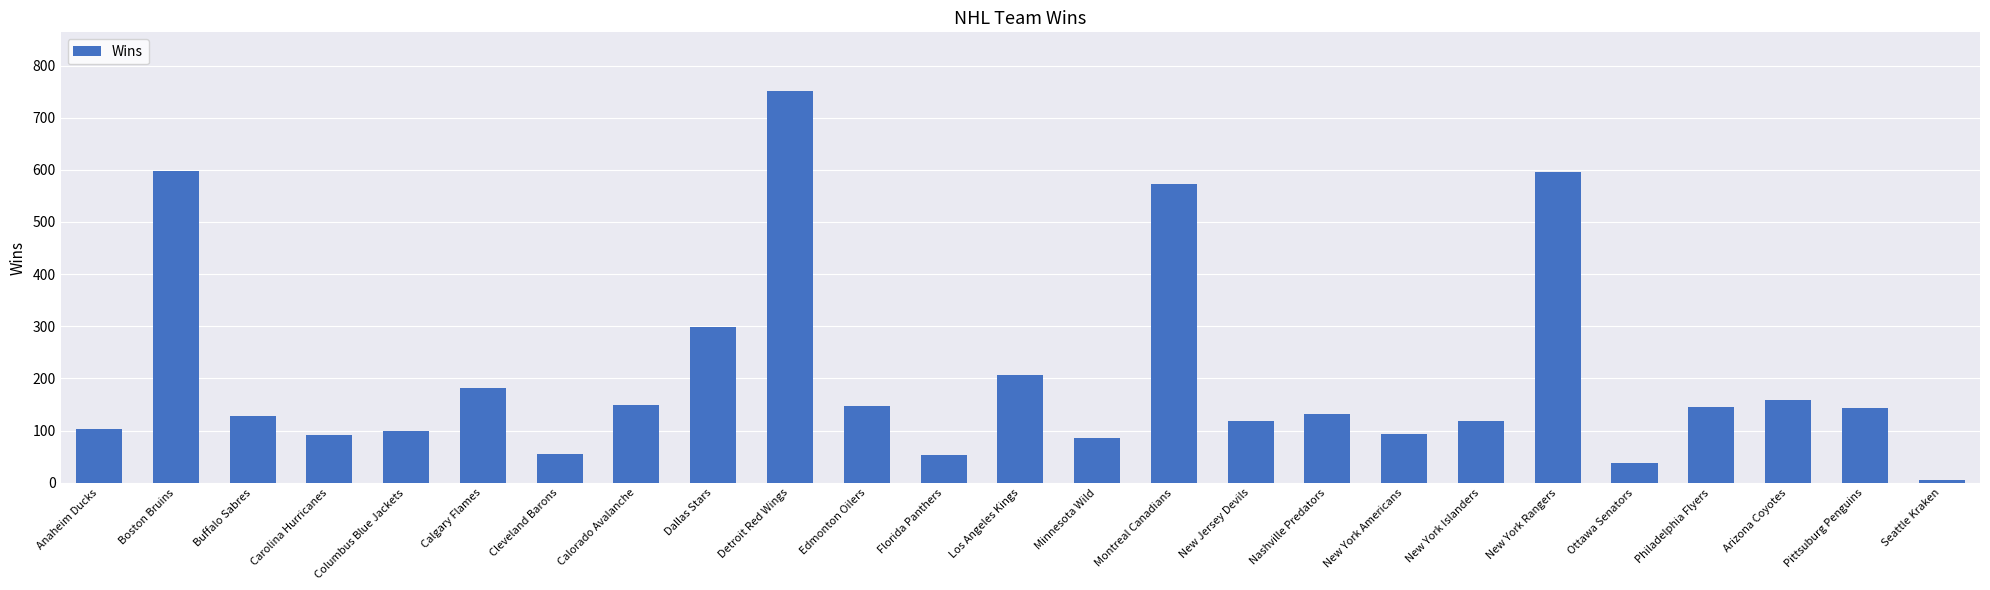

How many data points does each series have?

25